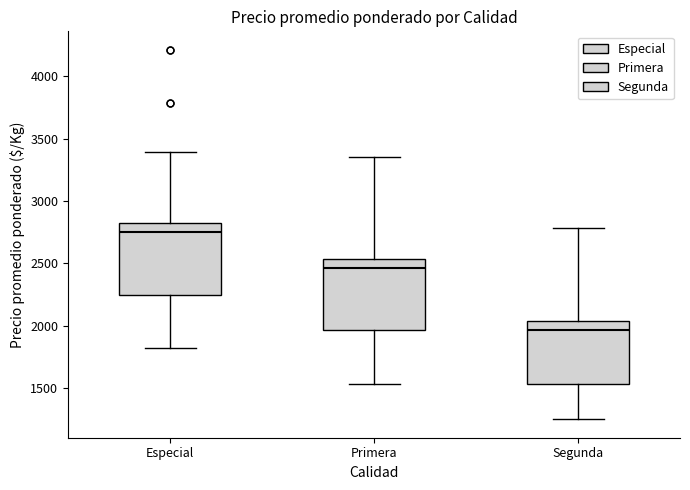

Which box's median line is the lowest?

Segunda